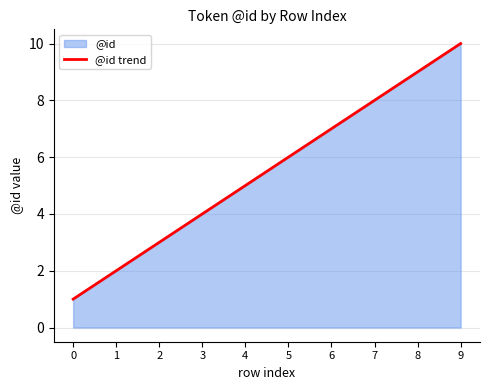

True or false: the data has more than 1 interior local peaks.

False